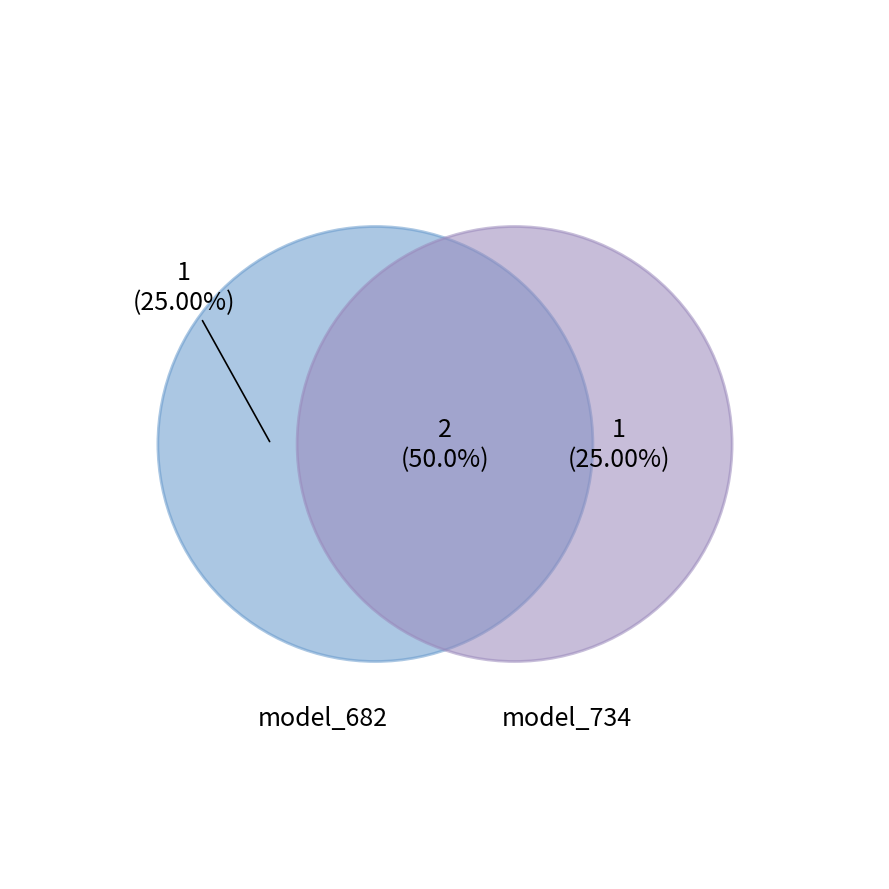

Do 2 and 4 together represent more than half of the pie?

No